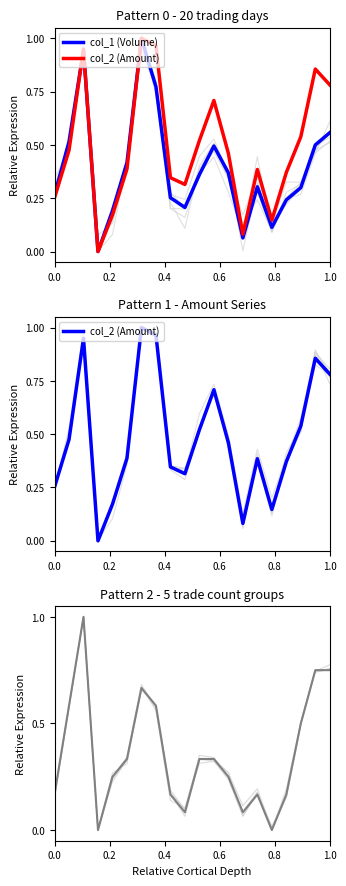

How many interior local valleys does the col_2 (Amount) series have?

4